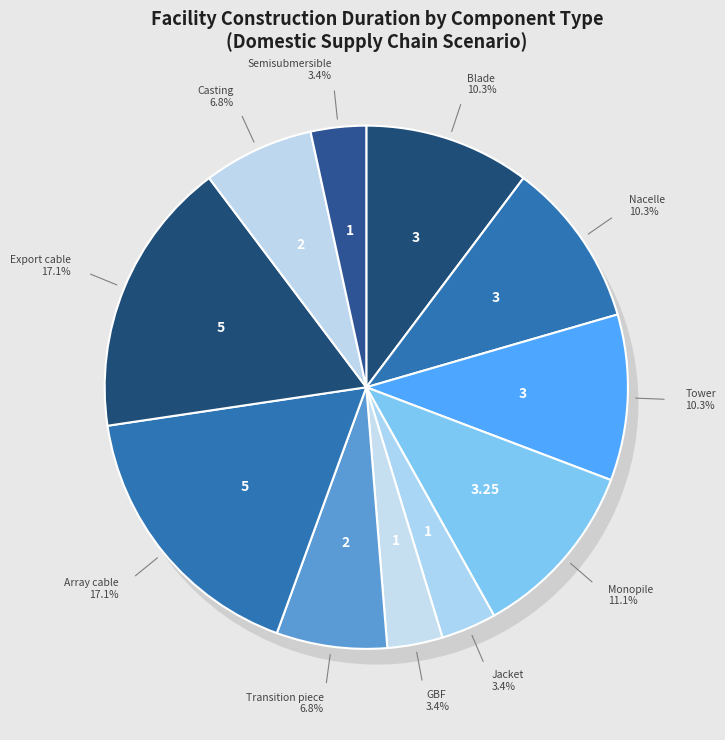

True or false: Casting accounts for 7% of the total.

True